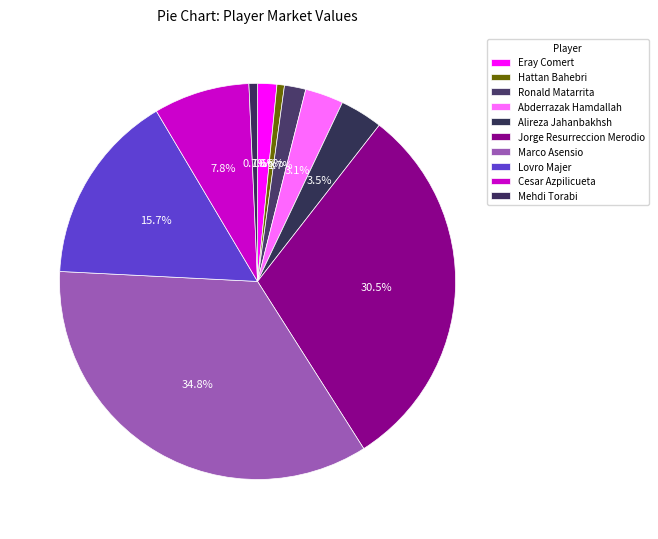

How many slices are in this pie chart?

10